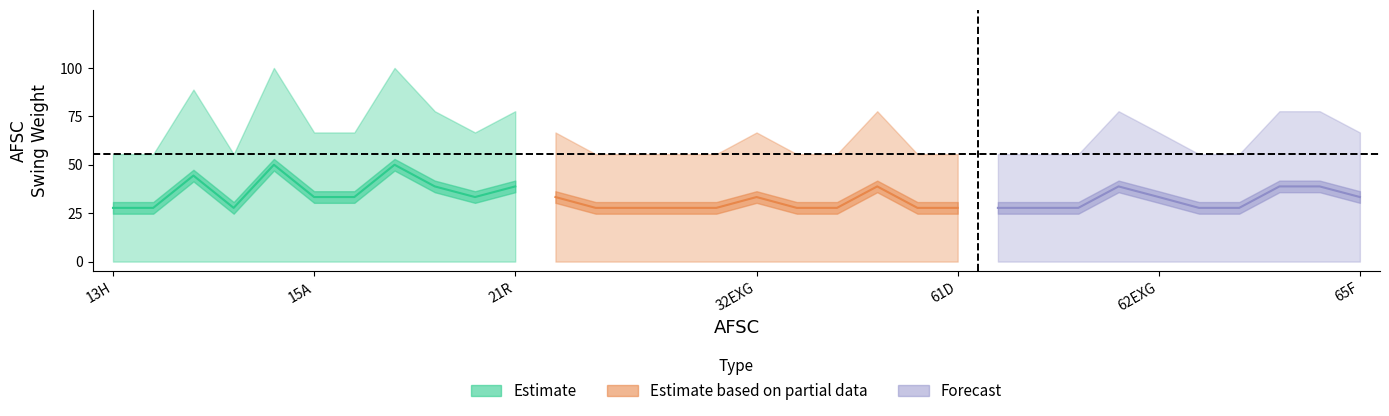

What is the average value?

65.9